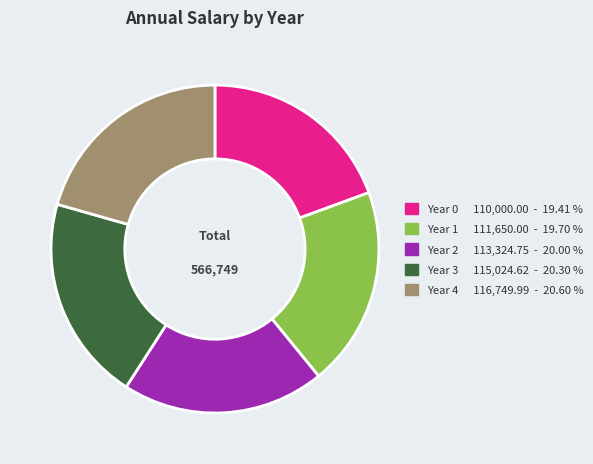

Do Year 1 and Year 3 together represent more than half of the pie?

No